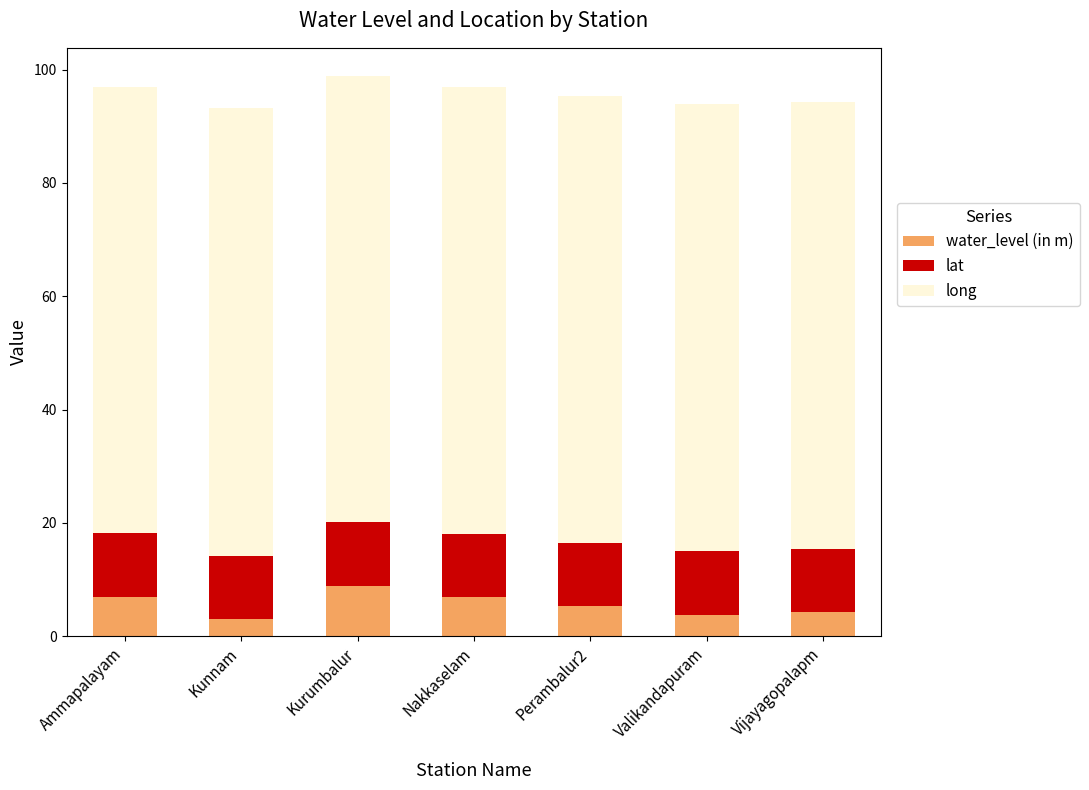

What is the lowest value of the water_level (in m) series?

3.0